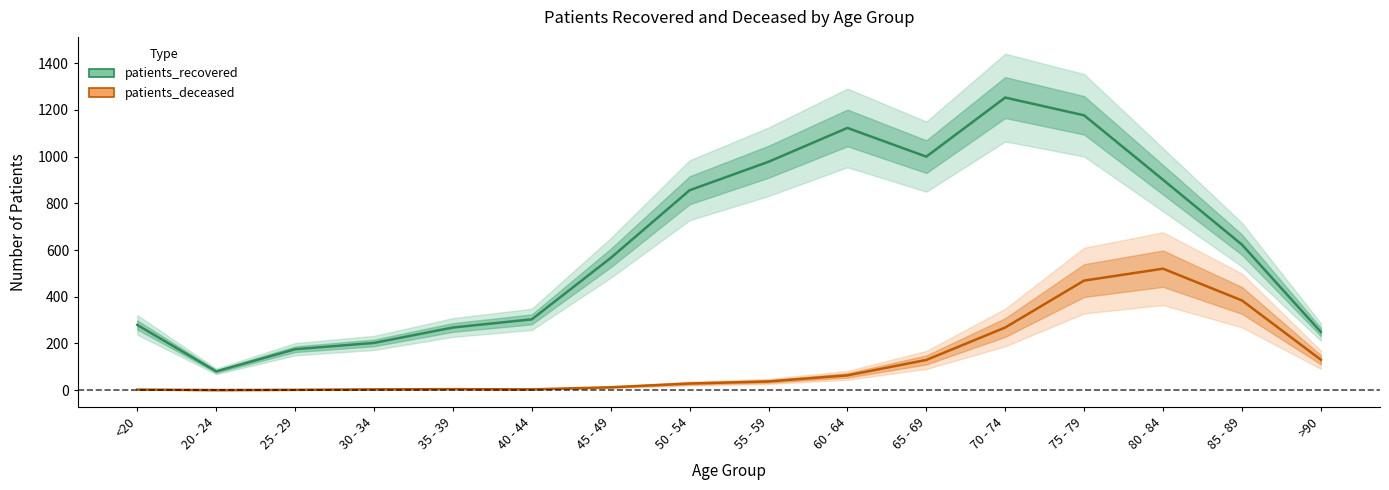

Reading left to right, transcribe all the data shown in this chart.

patients_recovered: <20=279	20 - 24=80	25 - 29=175	30 - 34=202	35 - 39=268	40 - 44=303	45 - 49=566	50 - 54=856	55 - 59=978	60 - 64=1123	65 - 69=1000	70 - 74=1253	75 - 79=1177	80 - 84=901	85 - 89=623	>90=249
patients_deceased: <20=2	20 - 24=0	25 - 29=1	30 - 34=3	35 - 39=4	40 - 44=3	45 - 49=12	50 - 54=28	55 - 59=37	60 - 64=63	65 - 69=129	70 - 74=268	75 - 79=469	80 - 84=520	85 - 89=384	>90=130